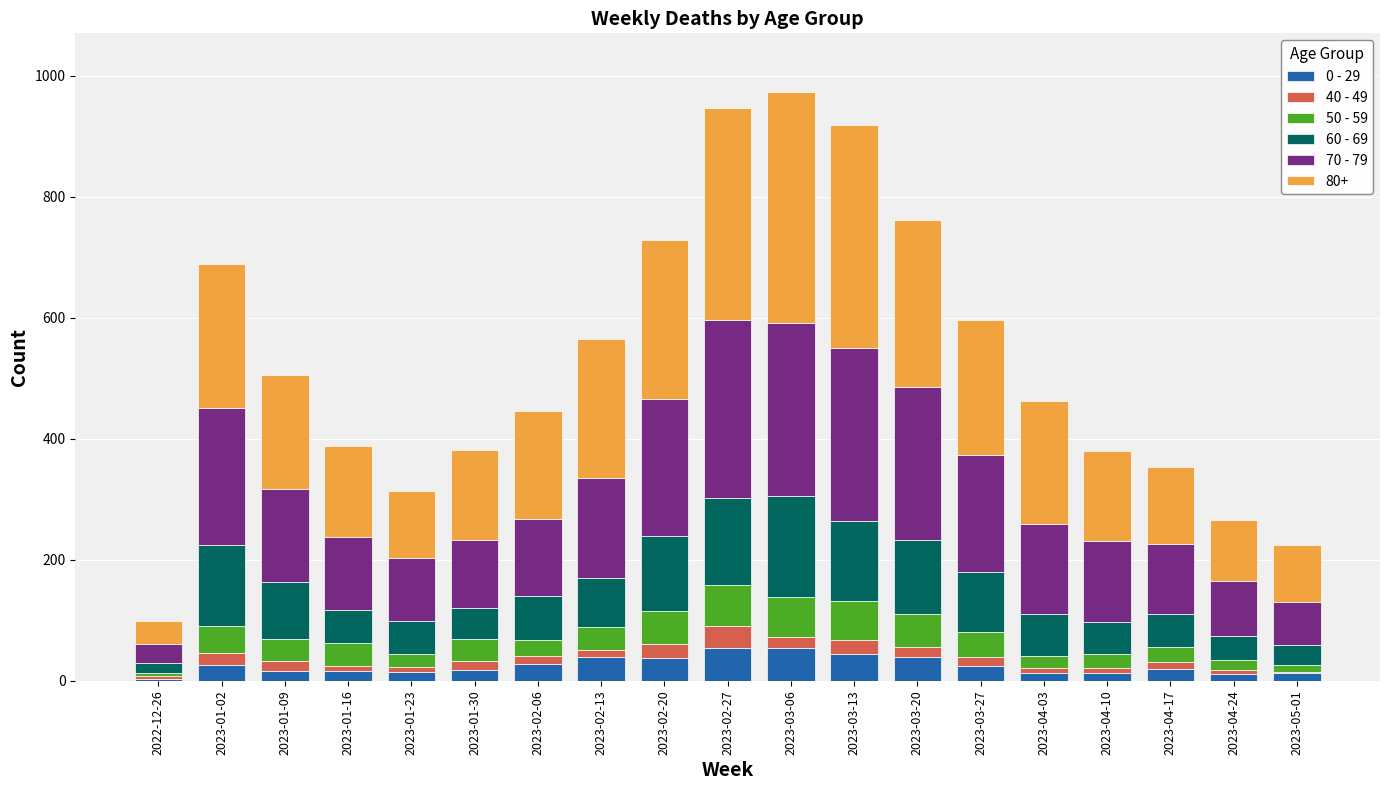

True or false: 0 - 29 has a value of 11 at 2023-04-24.

True